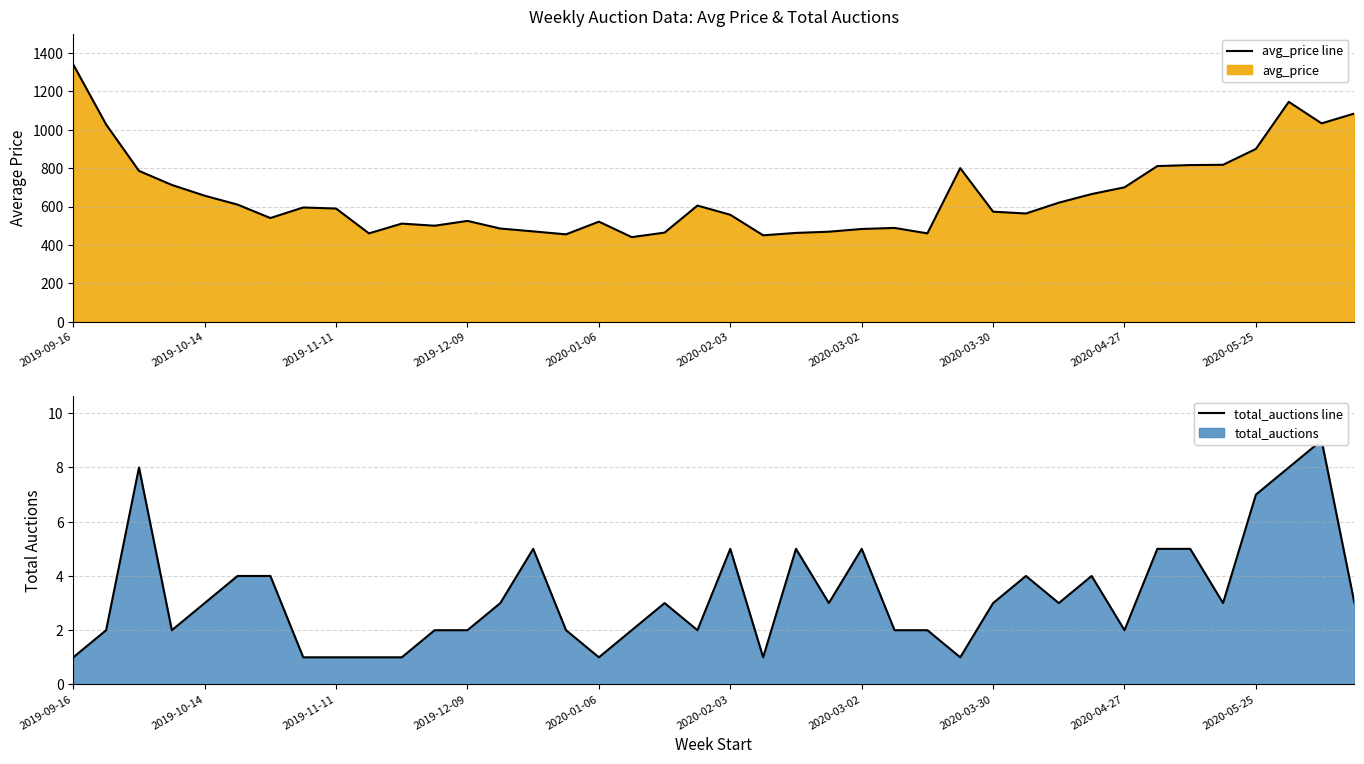

What value does the avg_price line series have at 34?

816.0